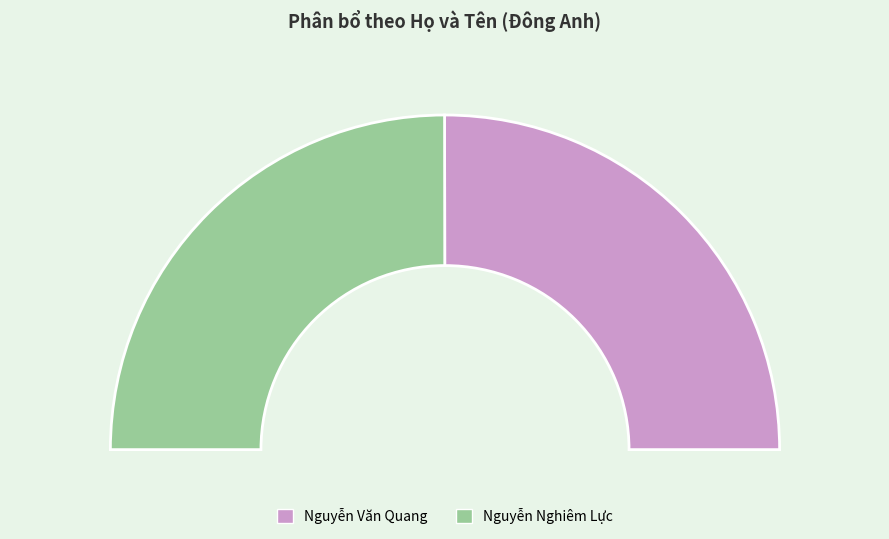

Is it true that Nguyễn Nghiêm Lực is 38% of the pie?

False